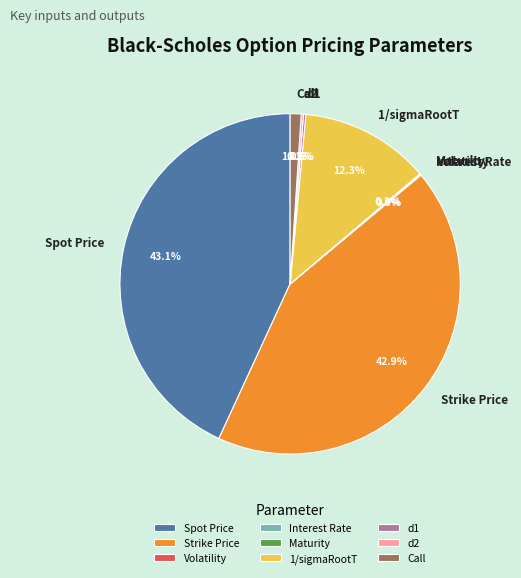

Is there a majority slice in this chart?

No